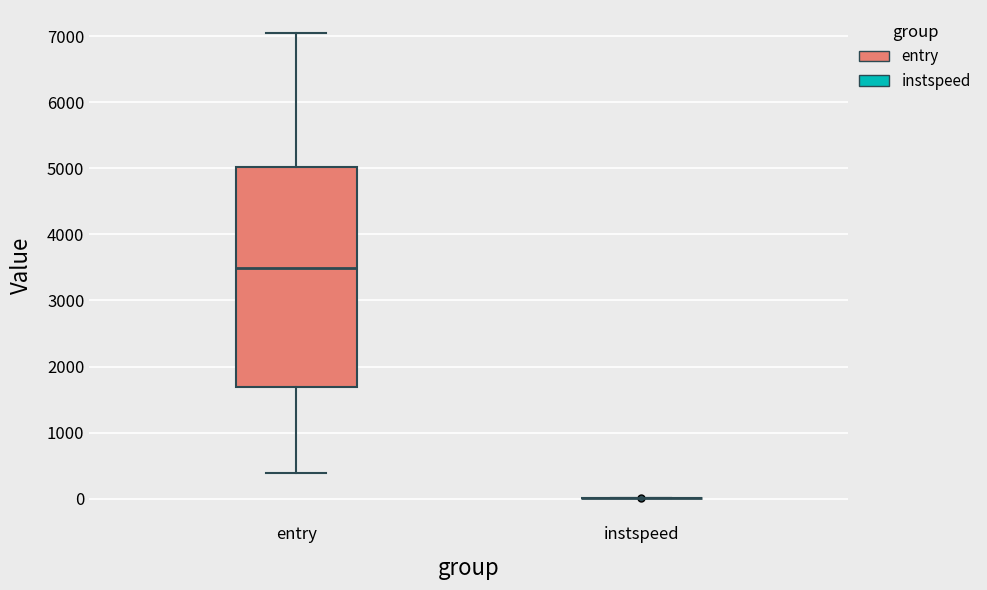

Where does the upper whisker of the box for entry end on the y-axis? The values are not printed on the chart, so give them approximately, as read against the axis.

7000